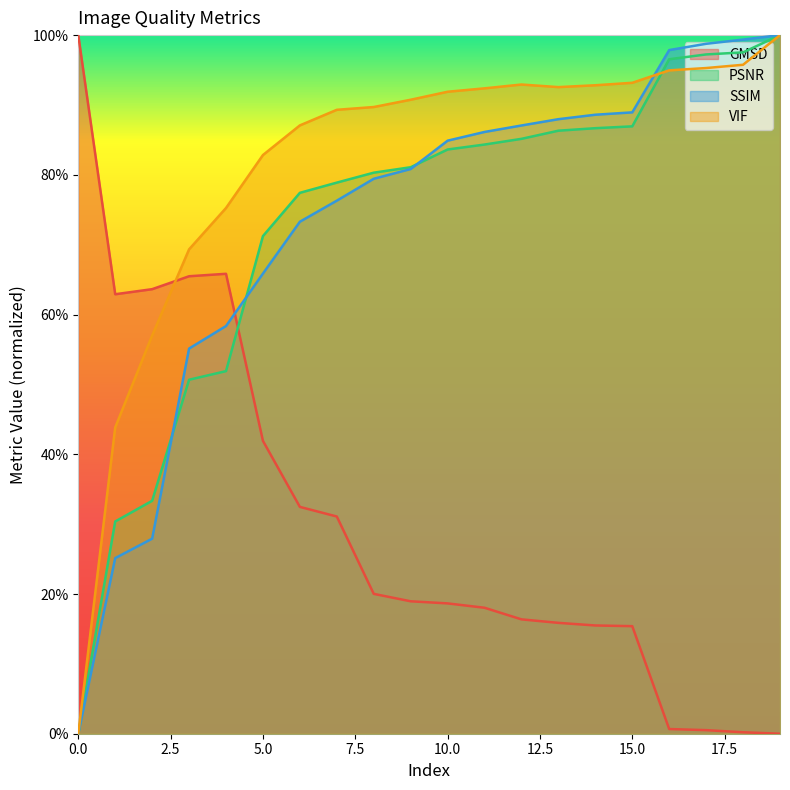

Where is the first local maximum for VIF?

12